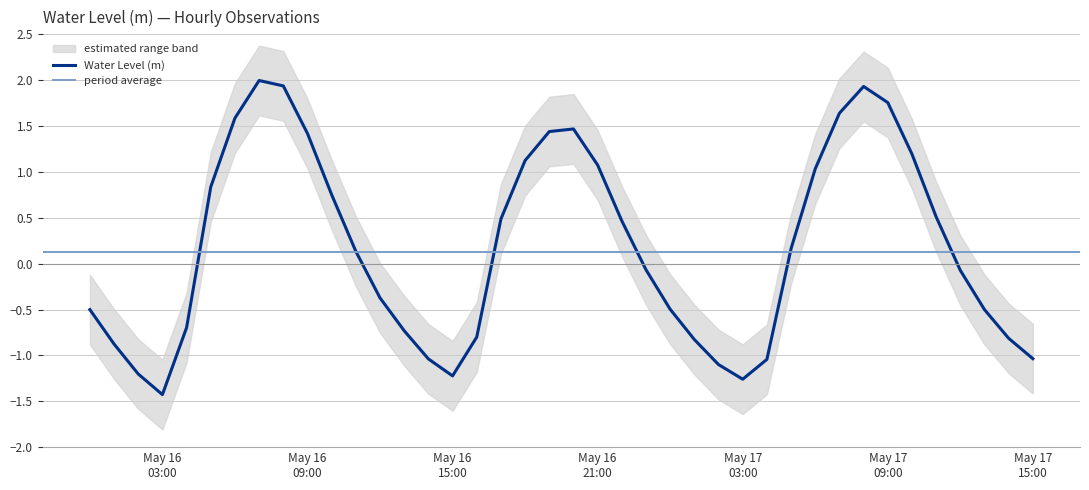

Rank the categories by value from highest to lowest.

2025-05-16 07:00:00, 2025-05-16 08:00:00, 2025-05-17 08:00:00, 2025-05-17 09:00:00, 2025-05-17 07:00:00, 2025-05-16 06:00:00, 2025-05-16 20:00:00, 2025-05-16 19:00:00, 2025-05-16 09:00:00, 2025-05-17 10:00:00, 2025-05-16 18:00:00, 2025-05-16 21:00:00, 2025-05-17 06:00:00, 2025-05-16 05:00:00, 2025-05-16 10:00:00, 2025-05-17 11:00:00, 2025-05-16 17:00:00, 2025-05-16 22:00:00, 2025-05-17 05:00:00, 2025-05-16 11:00:00, 2025-05-16 23:00:00, 2025-05-17 12:00:00, 2025-05-16 12:00:00, 2025-05-17 00:00:00, 2025-05-16 00:00:00, 2025-05-17 13:00:00, 2025-05-16 04:00:00, 2025-05-16 13:00:00, 2025-05-16 16:00:00, 2025-05-17 14:00:00, 2025-05-17 01:00:00, 2025-05-16 01:00:00, 2025-05-17 15:00:00, 2025-05-16 14:00:00, 2025-05-17 04:00:00, 2025-05-17 02:00:00, 2025-05-16 02:00:00, 2025-05-16 15:00:00, 2025-05-17 03:00:00, 2025-05-16 03:00:00